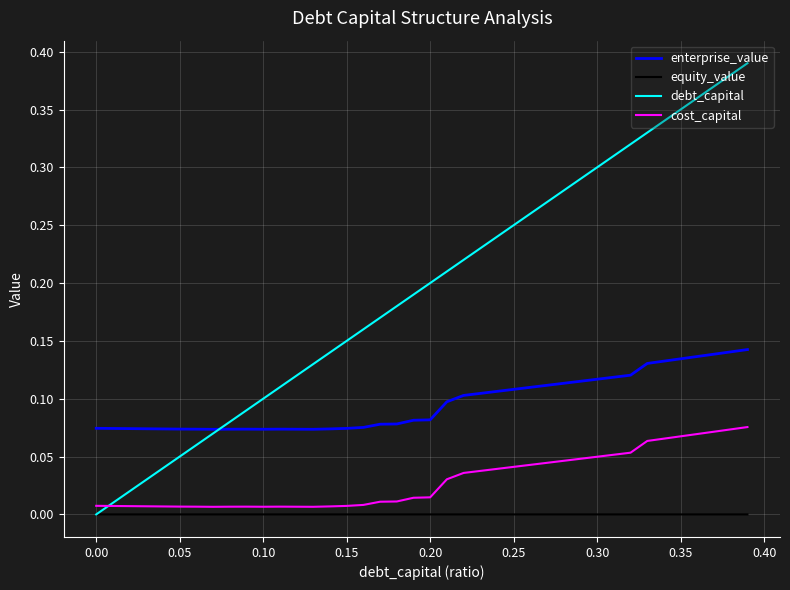

Which series has the largest range (max minus min)?

debt_capital